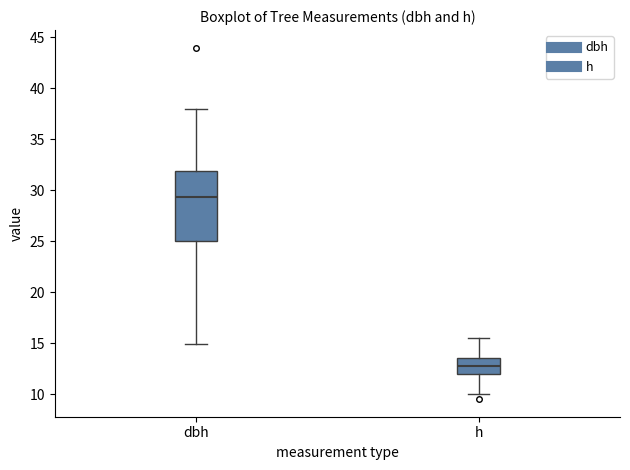

Which box's median line is the lowest?

h